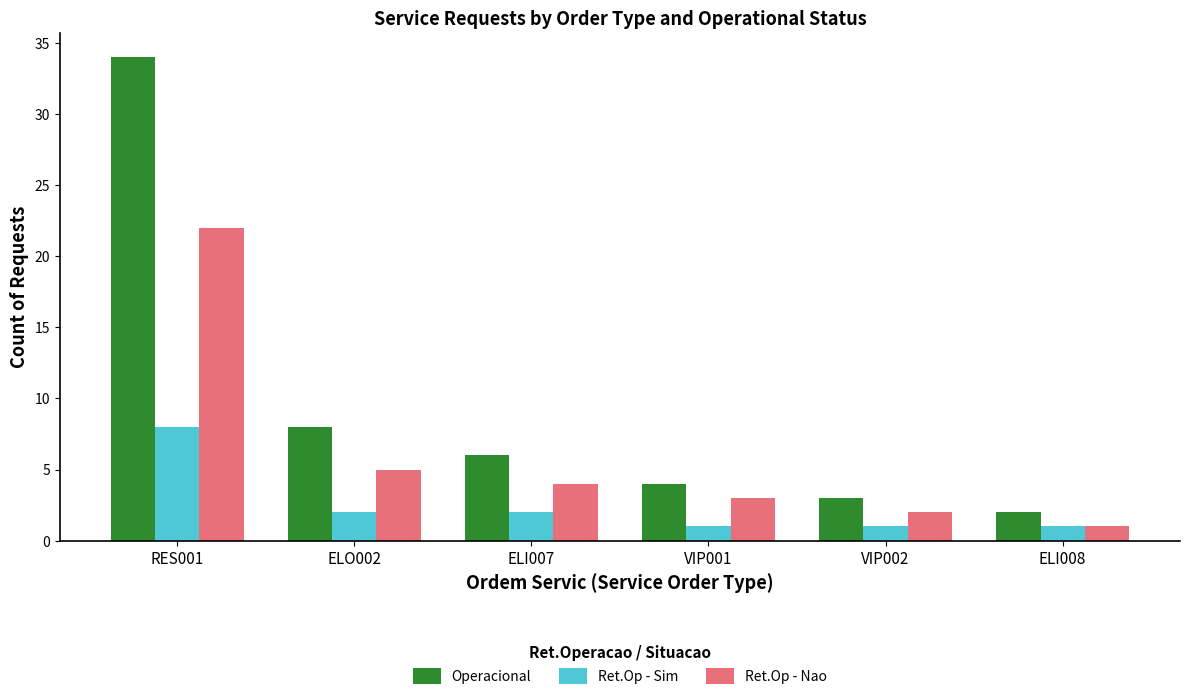

Reading left to right, what are all the values shown in this chart?

Operacional: 34	8	6	4	3	2
Ret.Op - Sim: 8	2	2	1	1	1
Ret.Op - Nao: 22	5	4	3	2	1